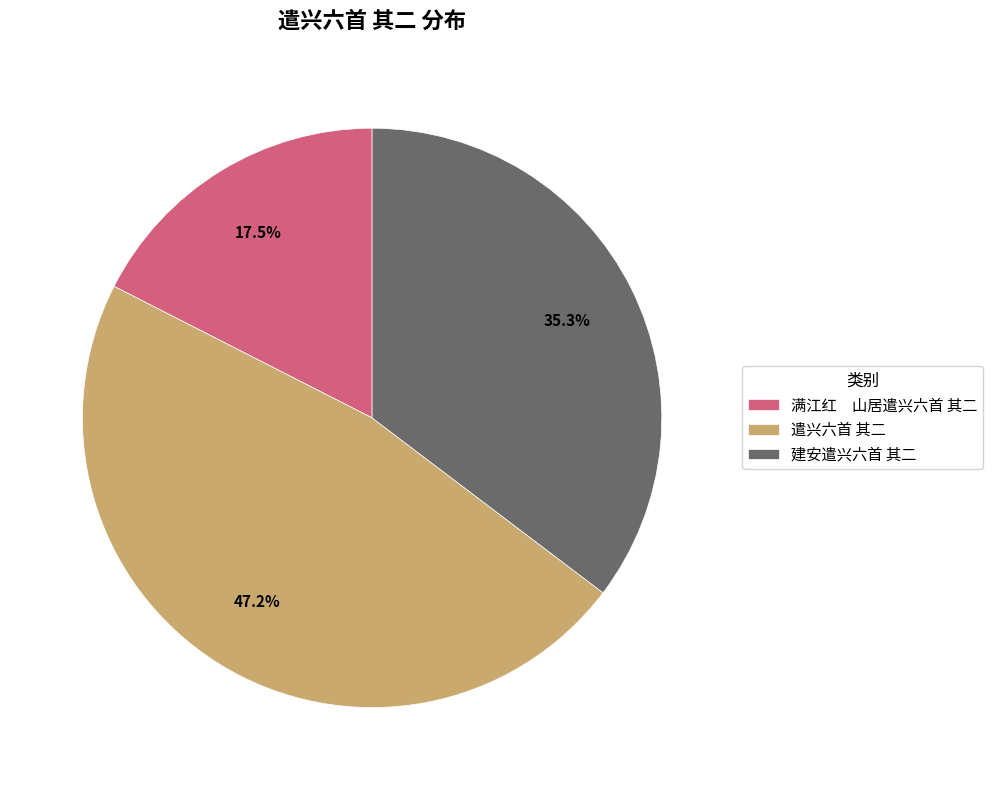

What is the largest slice in the pie chart?

遣兴六首 其二